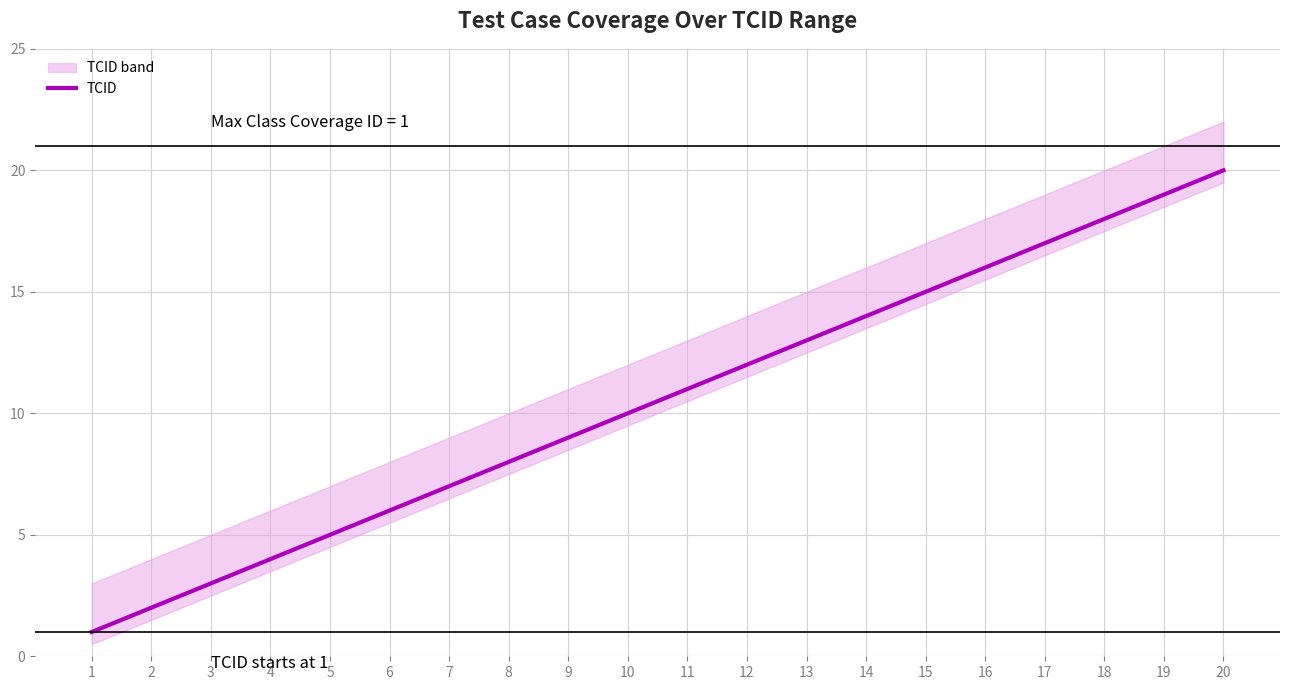

Does the chart display data point markers on the line(s)?

No